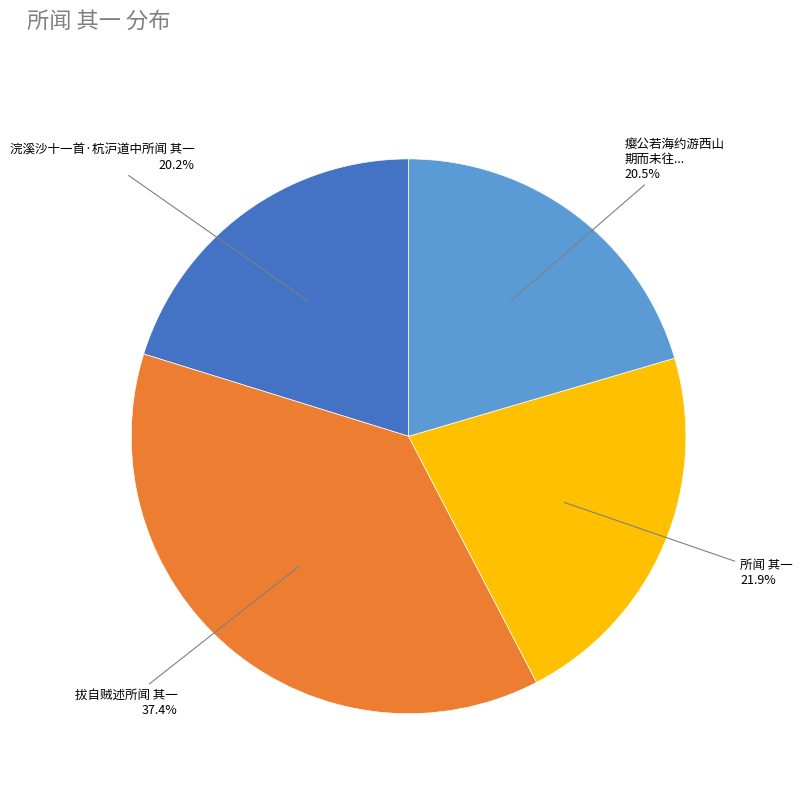

Count the number of slices in the pie.

4